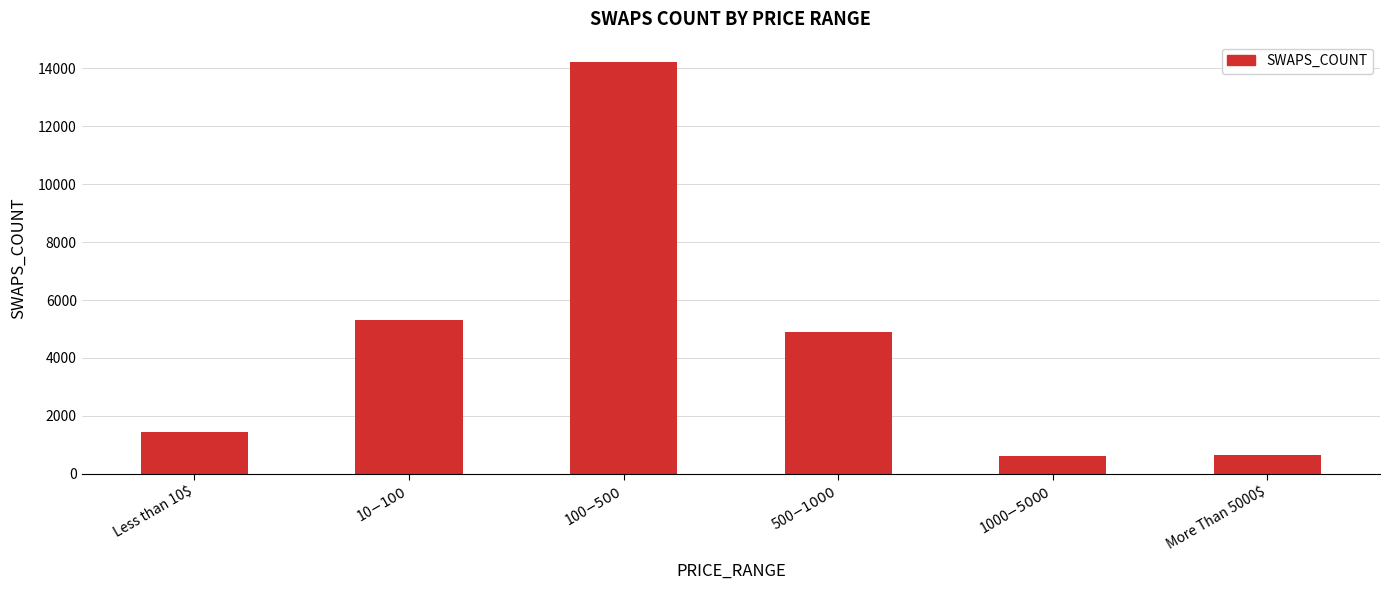

Where does the data first go above 4905?

10$-100$